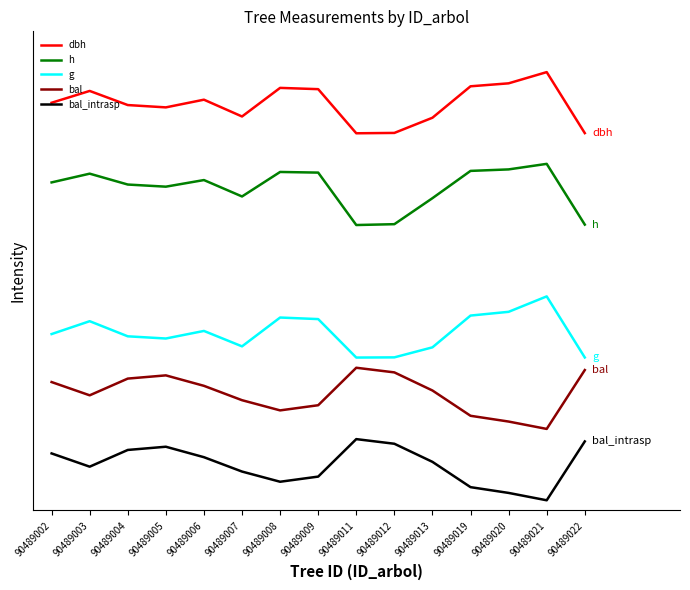

How many interior local valleys does the g series have?

3